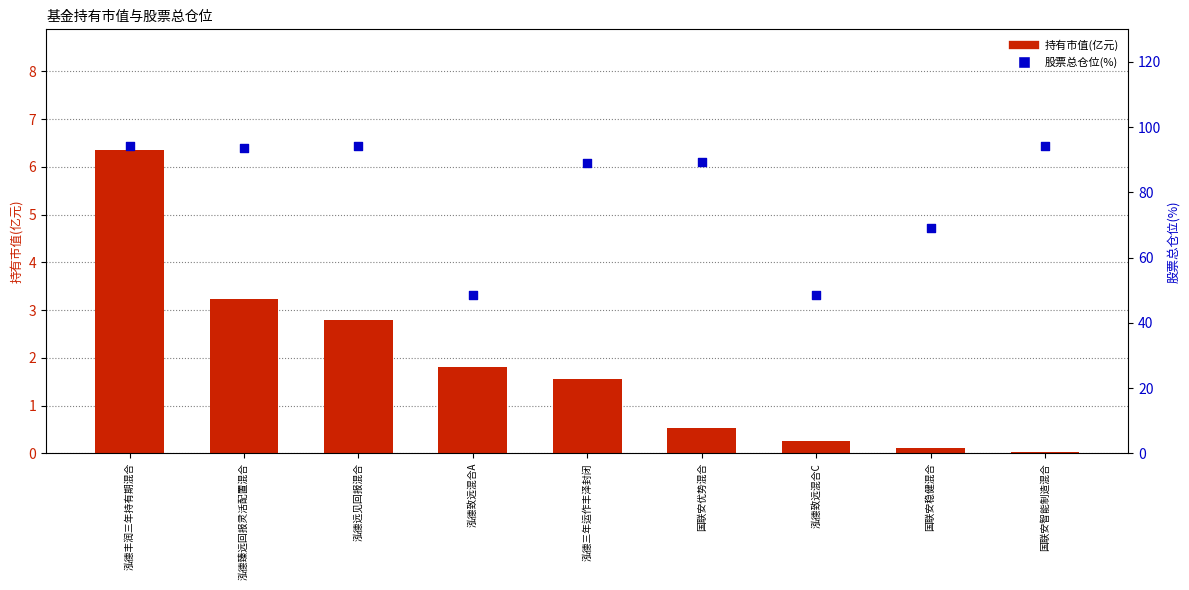

Which series contains the lowest Y value?

持有市值(亿元)